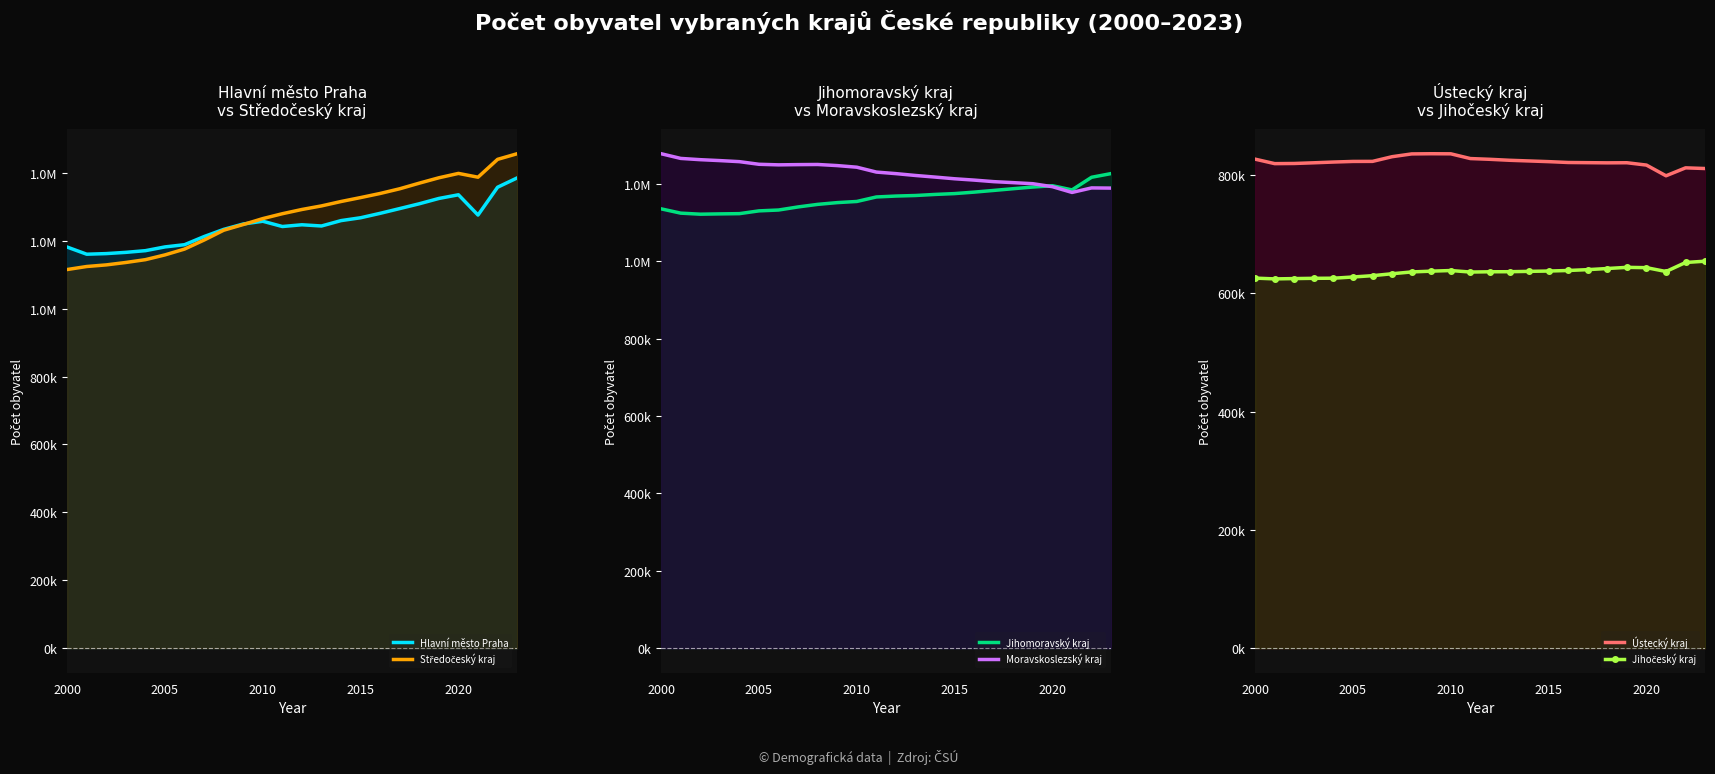

The value of Středočeský kraj at 14 is 1831616. True or false?

False